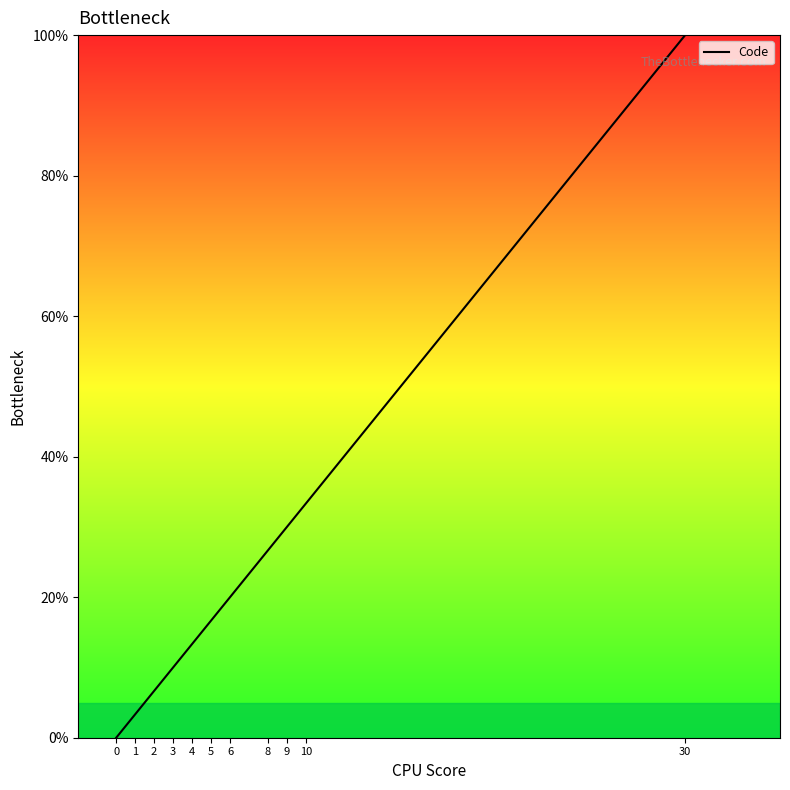

Does the chart have visible grid lines?

No